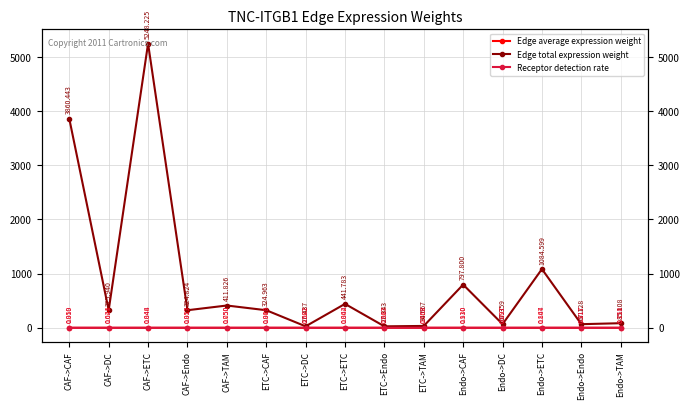

Which series has the widest spread of values?

Edge total expression weight